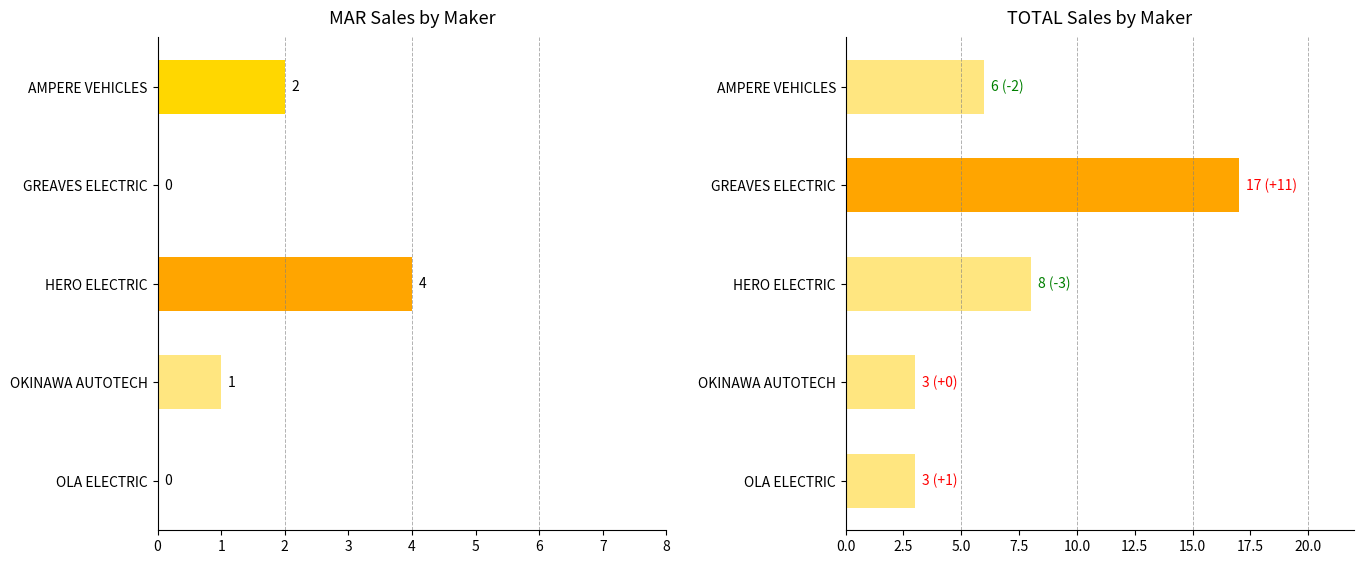

What is the difference between the second highest and minimum values in the TOTAL series?

5